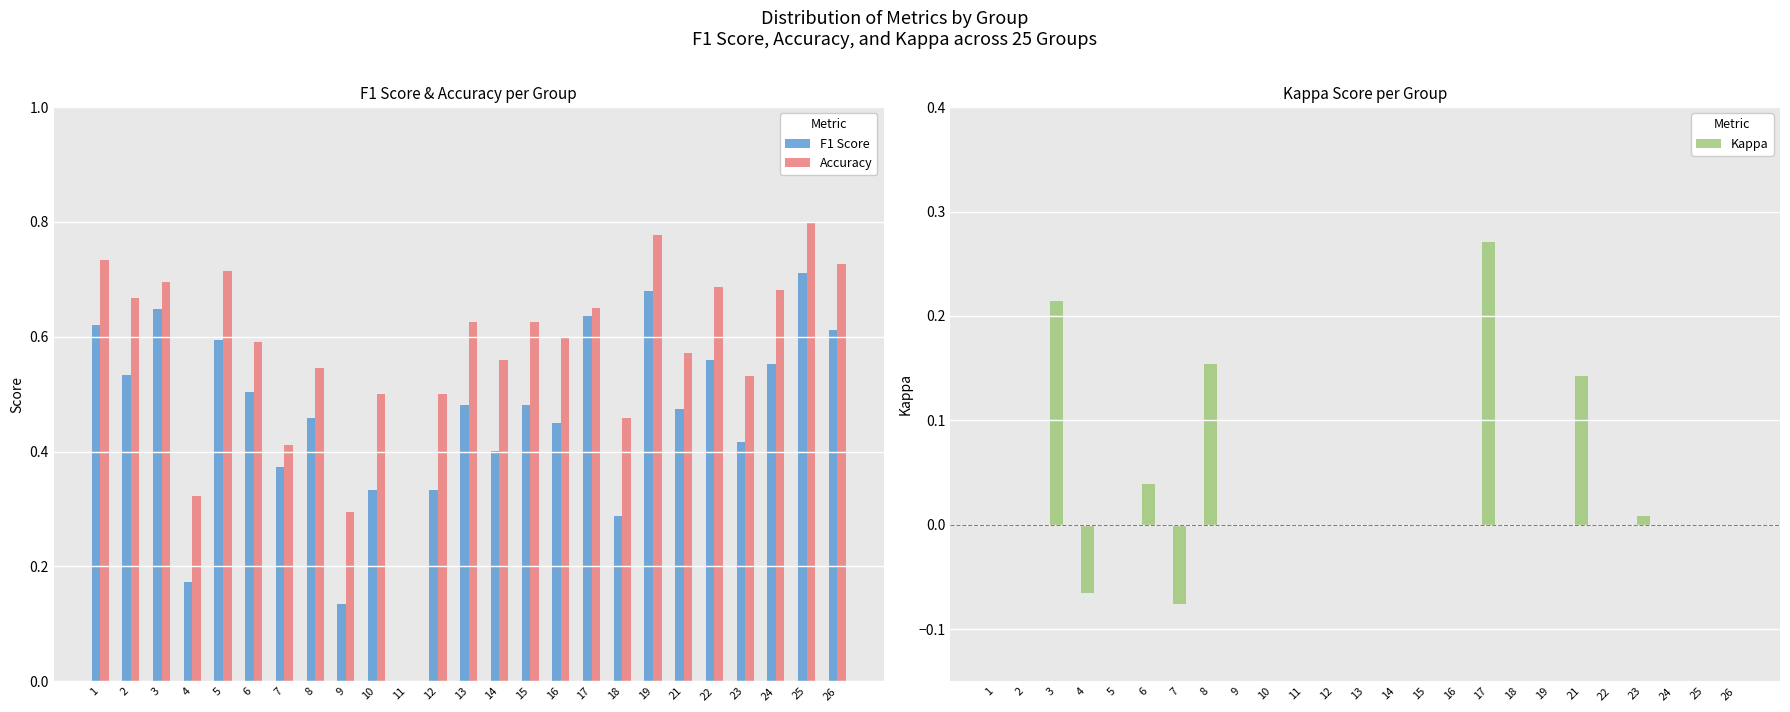

What are all the series names shown in the legend?

F1 Score, Accuracy, Kappa